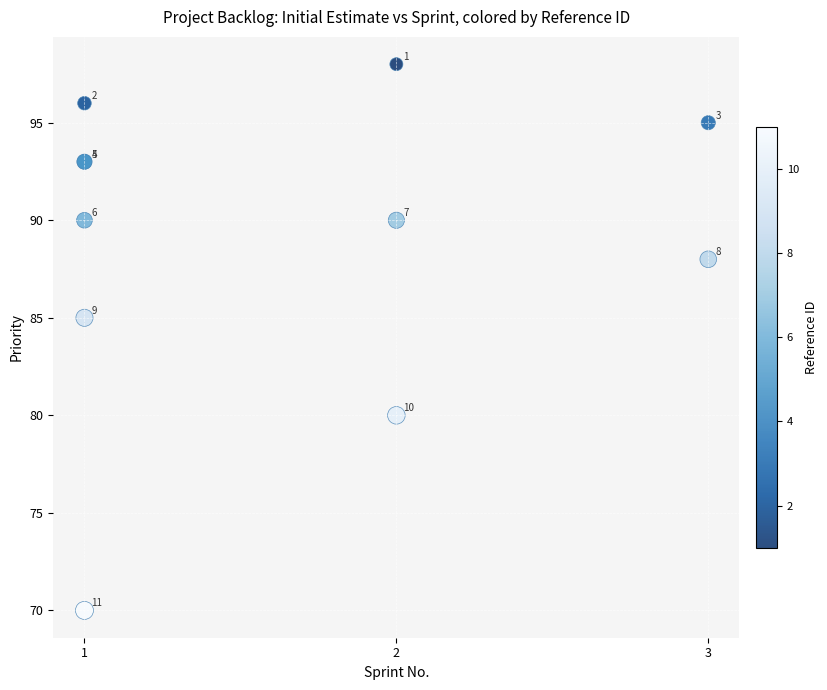

What Y value in the scatter plot is closest to 84?

85